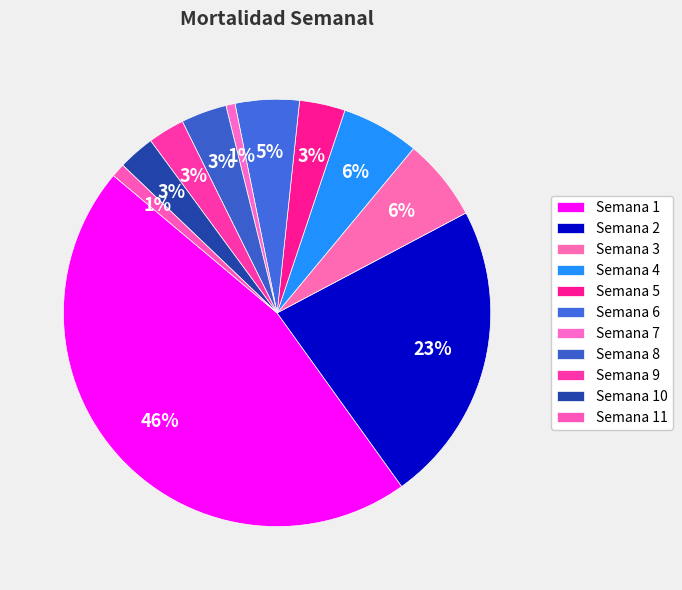

What is the change in value from Semana 2 to Semana 3?

-48